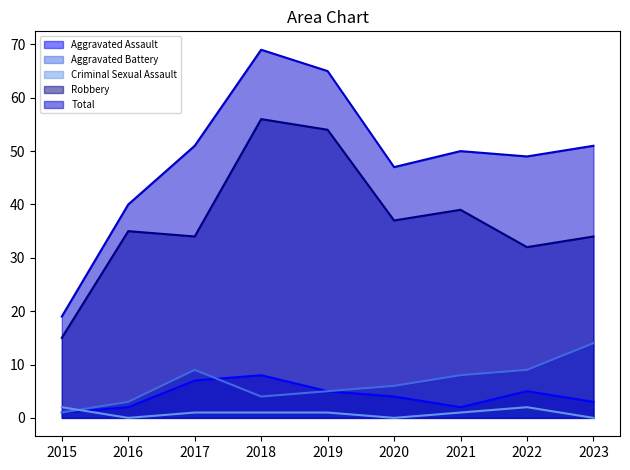

Reading left to right, extract all data points from this chart.

Aggravated Assault: 1	2	7	8	5	4	2	5	3
Aggravated Battery: 1	3	9	4	5	6	8	9	14
Criminal Sexual Assault: 2	0	1	1	1	0	1	2	0
Robbery: 15	35	34	56	54	37	39	32	34
Total: 19	40	51	69	65	47	50	49	51